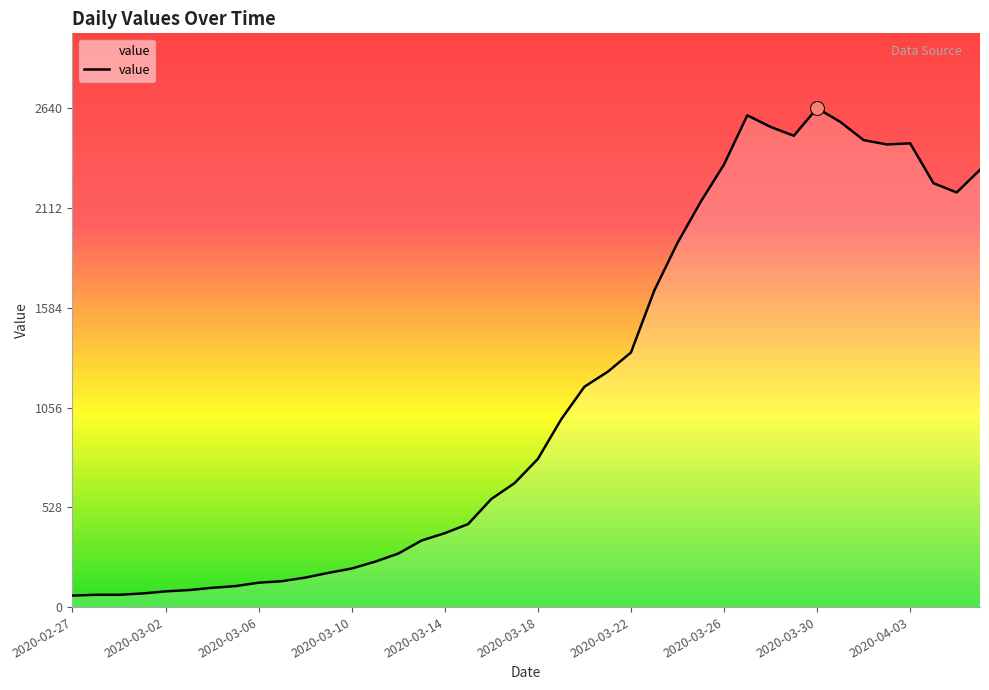

What is the difference between the maximum and minimum values?

2579